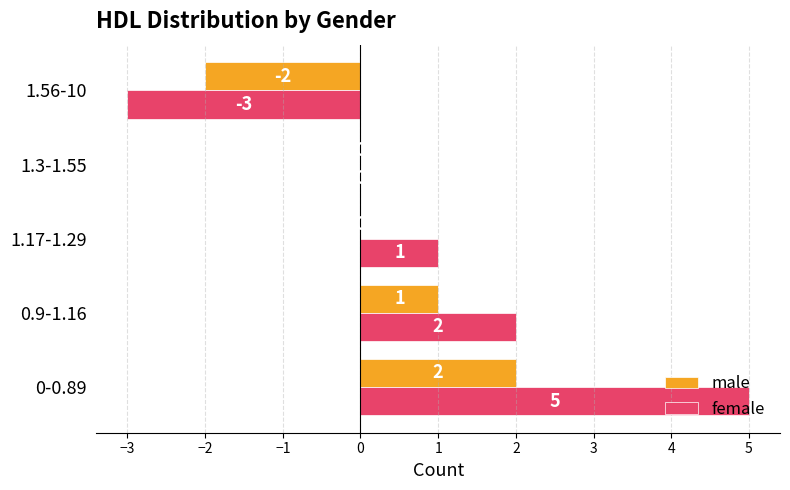

What is the sum of all male values?

1